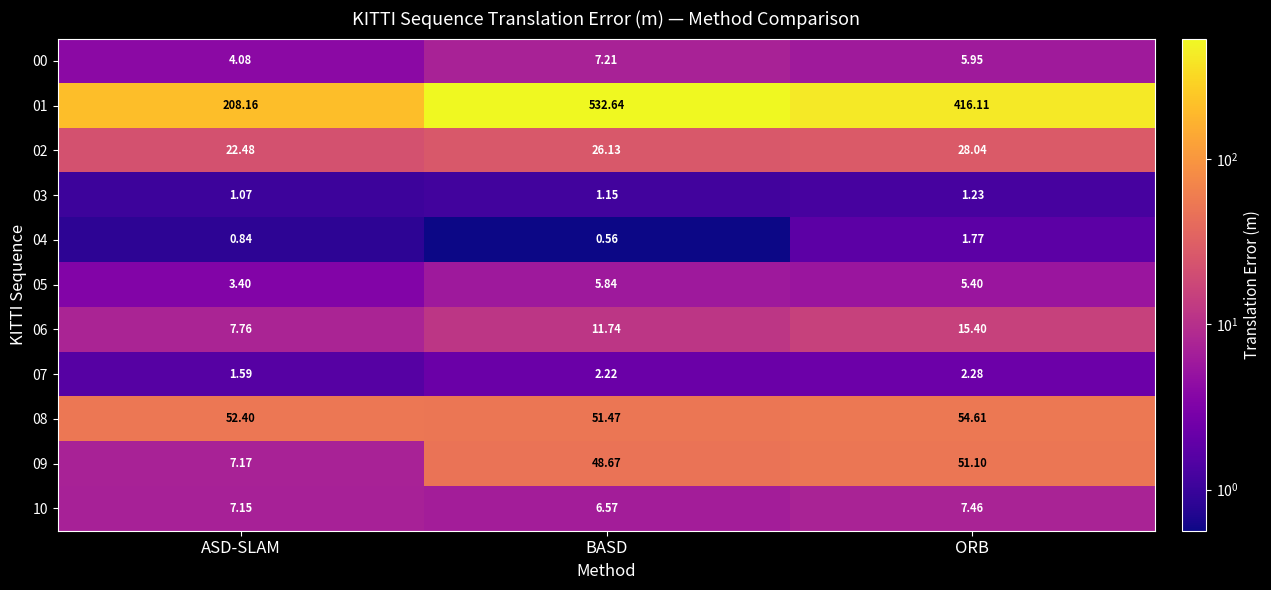

Rank the series by their maximum value, from highest to lowest.

01, 08, 09, 02, 06, 10, 00, 05, 07, 04, 03